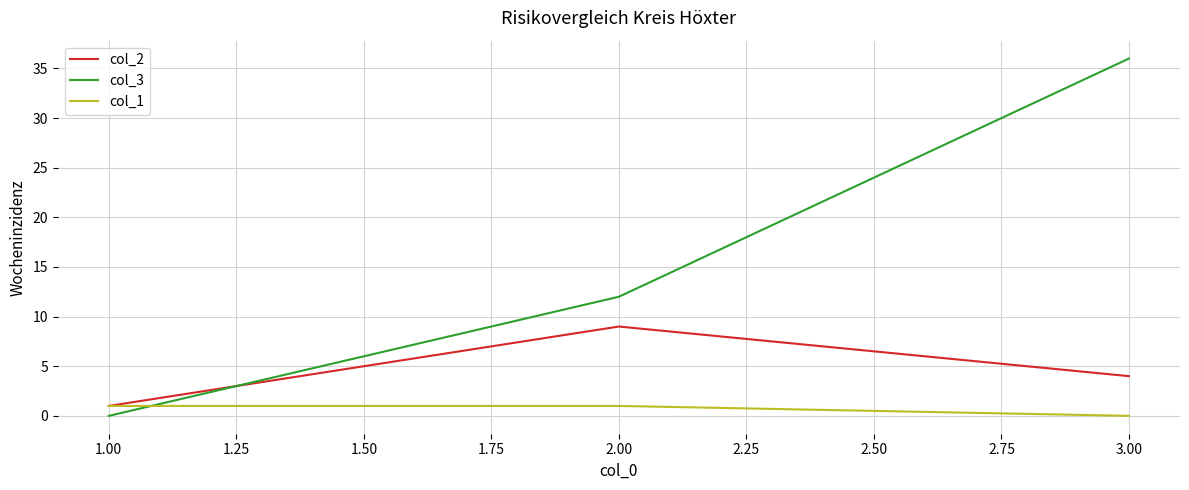

At which label does col_1 reach its minimum?

3.00